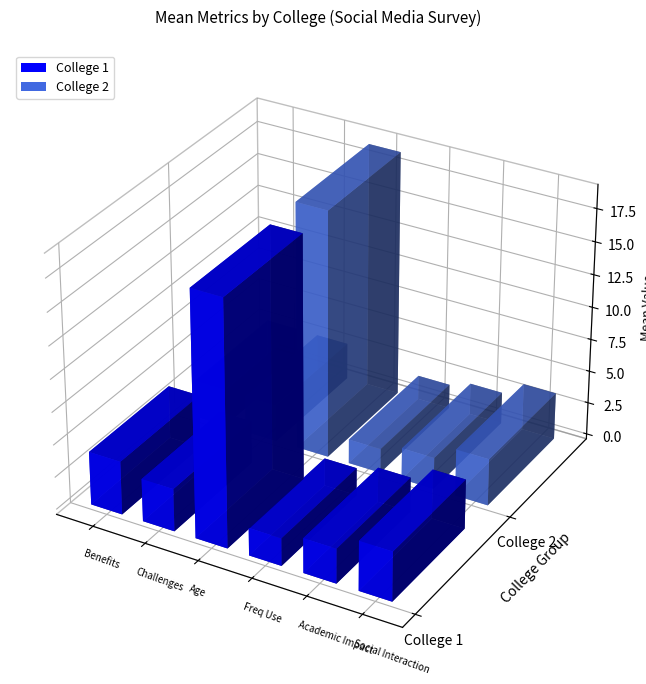

What is the maximum value shown in the chart?

18.9